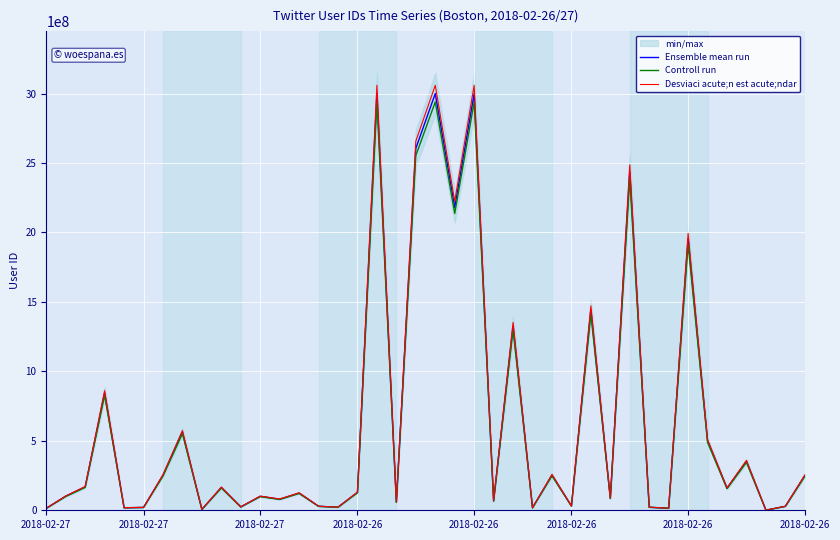

Where does the Ensemble mean run series first go above 128729568?

2018-02-27